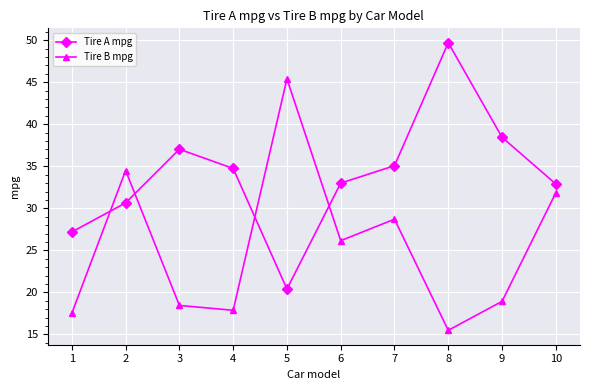

Between which two adjacent categories do Tire B mpg and Tire A mpg first intersect?

1 and 2